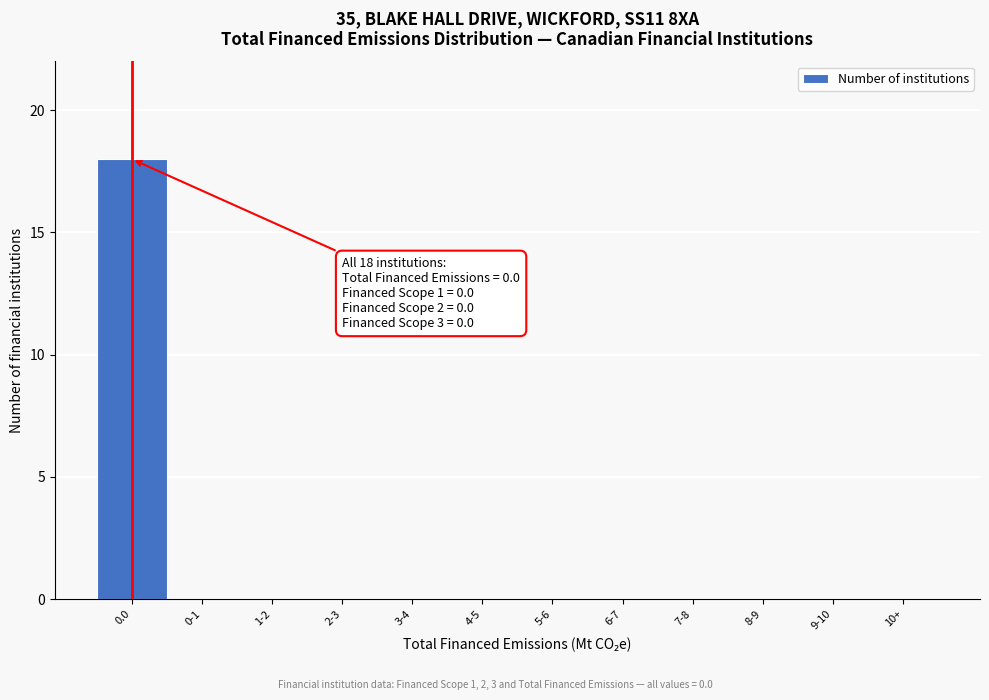

Reading right to left, extract all data points from this chart.

10+=0	9-10=0	8-9=0	7-8=0	6-7=0	5-6=0	4-5=0	3-4=0	2-3=0	1-2=0	0-1=0	0.0=18